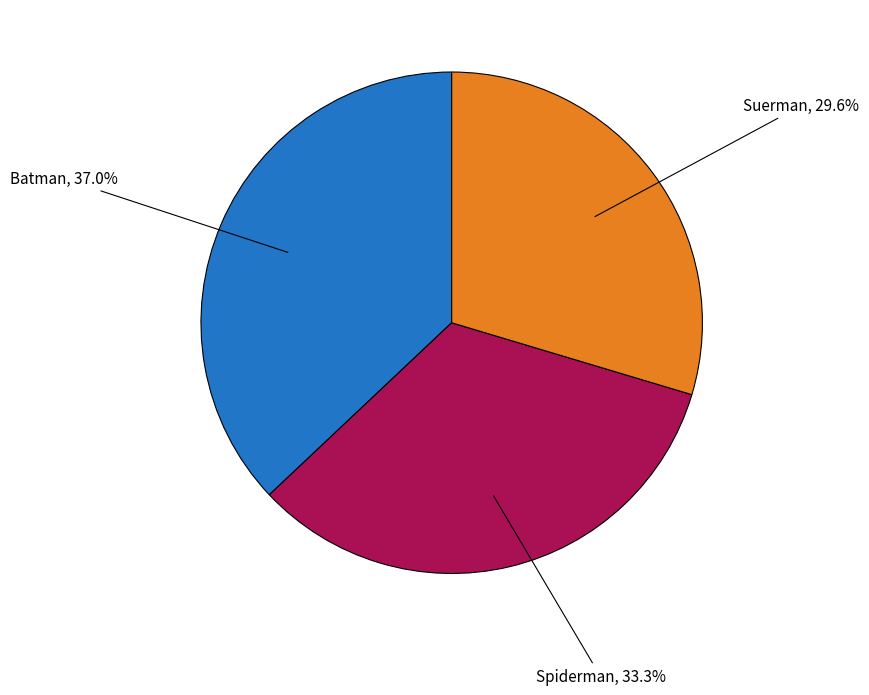

Is there any slice that represents more than half of the pie?

No